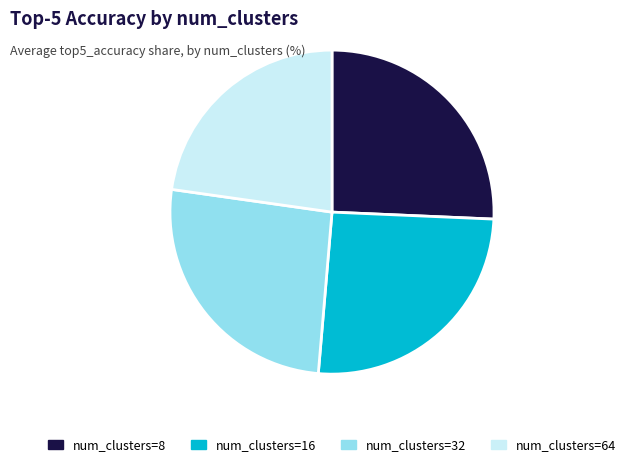

What is the smallest slice in the pie chart?

num_clusters=64